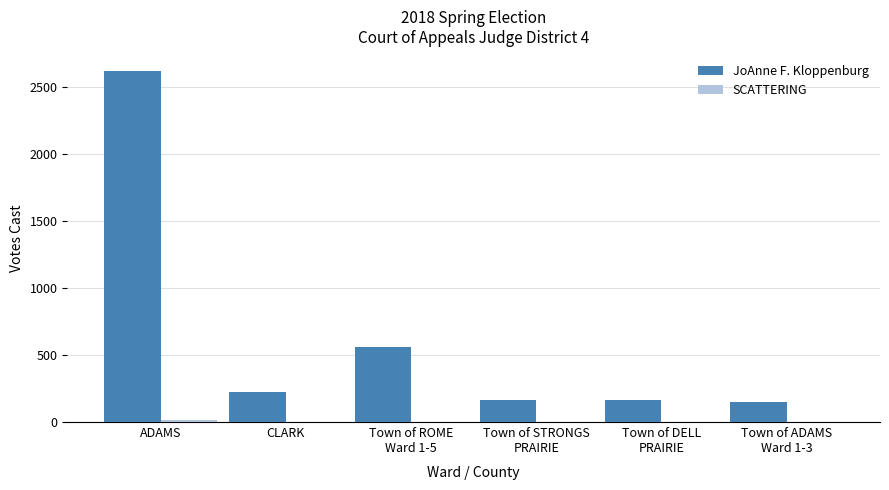

At which category is the sum across all series the highest?

ADAMS